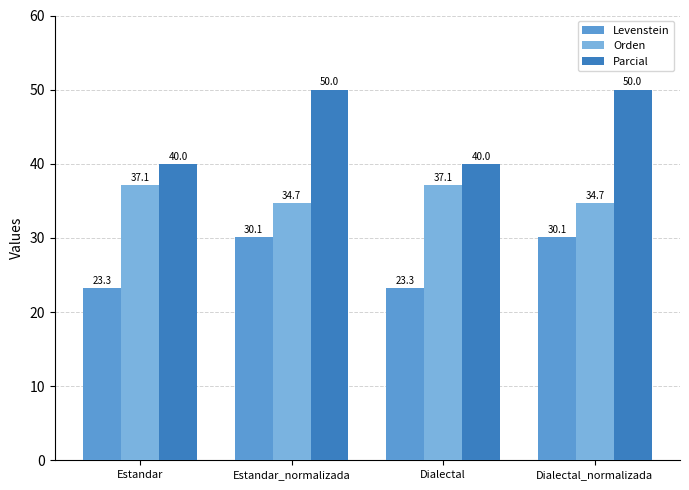

Between Estandar and Estandar_normalizada, which series saw the biggest shift?

Parcial